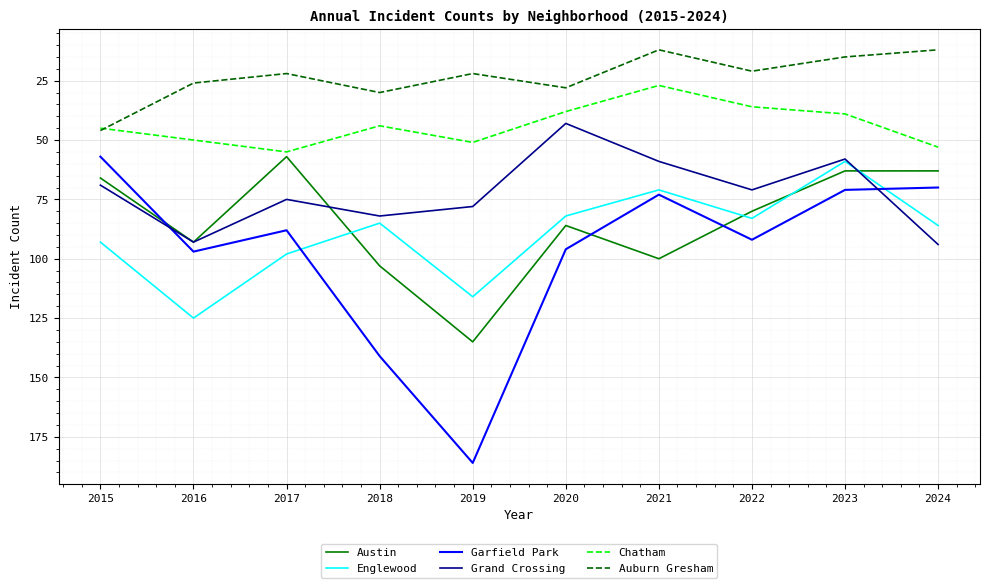

After their last crossing, which series has the higher values: Grand Crossing or Austin?

Grand Crossing